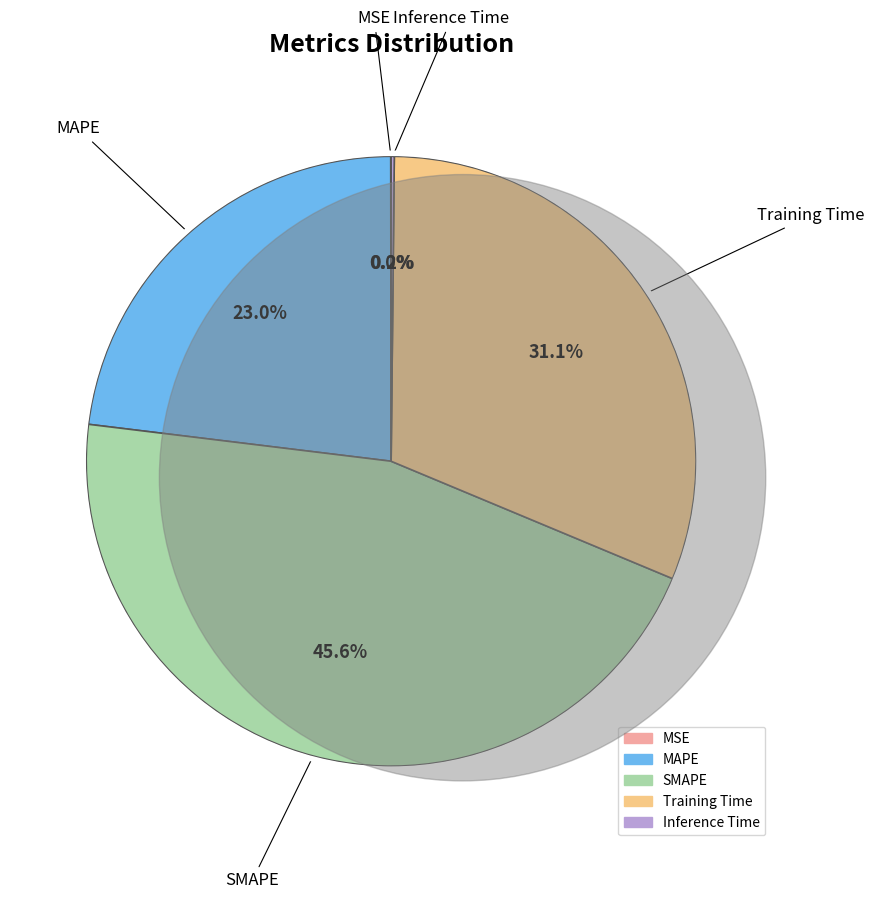

True or false: SMAPE accounts for 36% of the total.

False